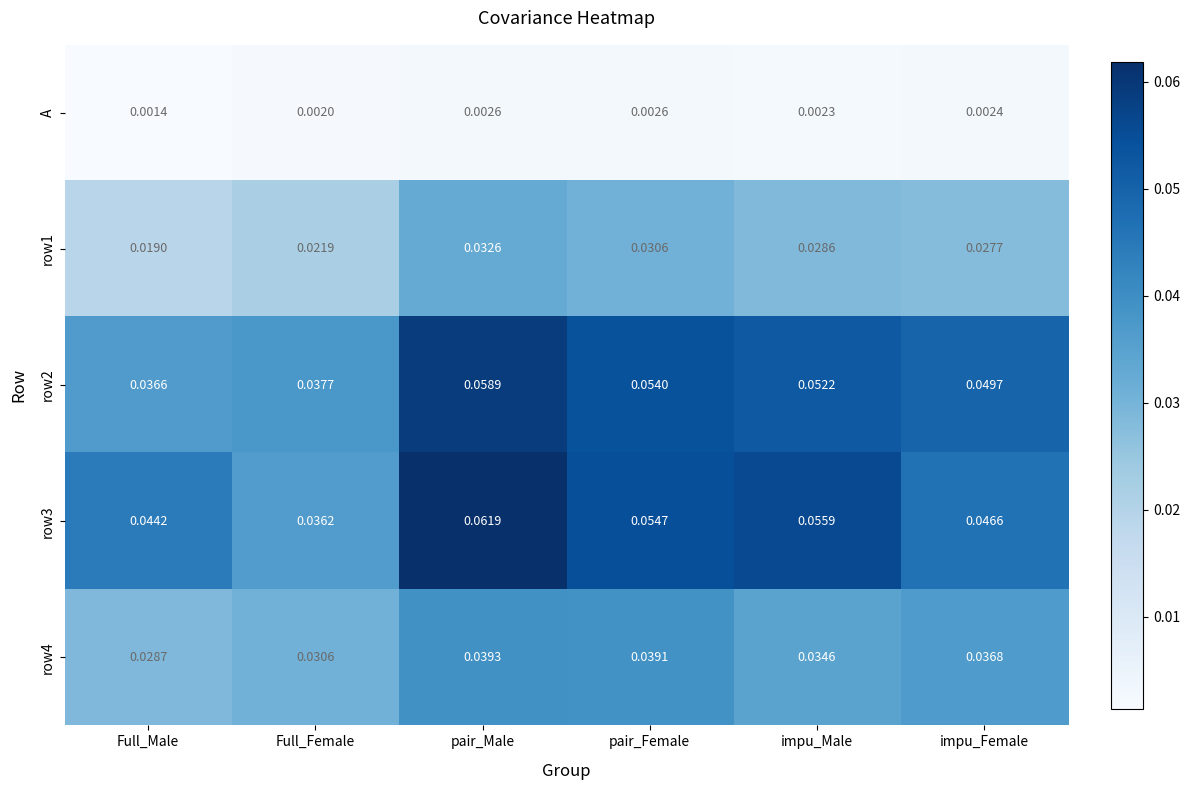

List the labels in order of row4 value, smallest first.

Full_Male, Full_Female, impu_Male, impu_Female, pair_Female, pair_Male